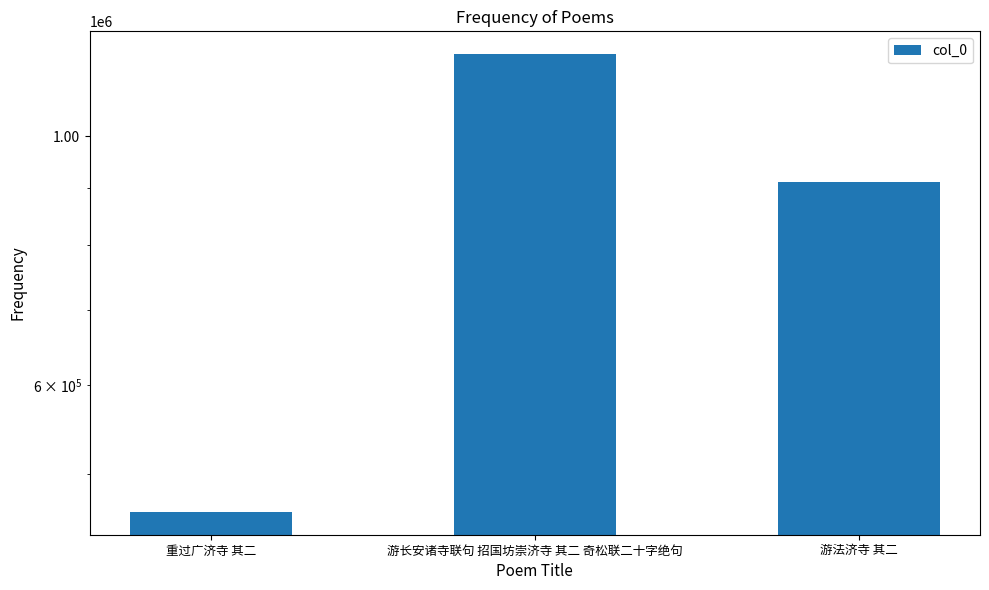

Are the bars horizontal?

No